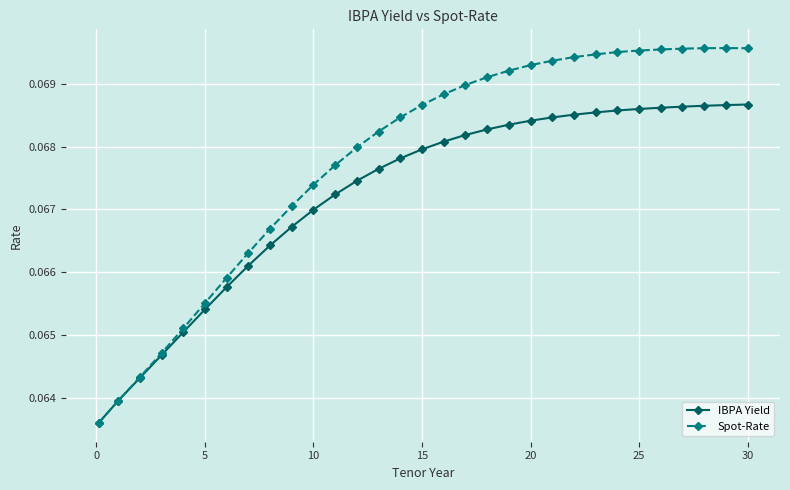

Which series has the widest spread of values?

Spot-Rate